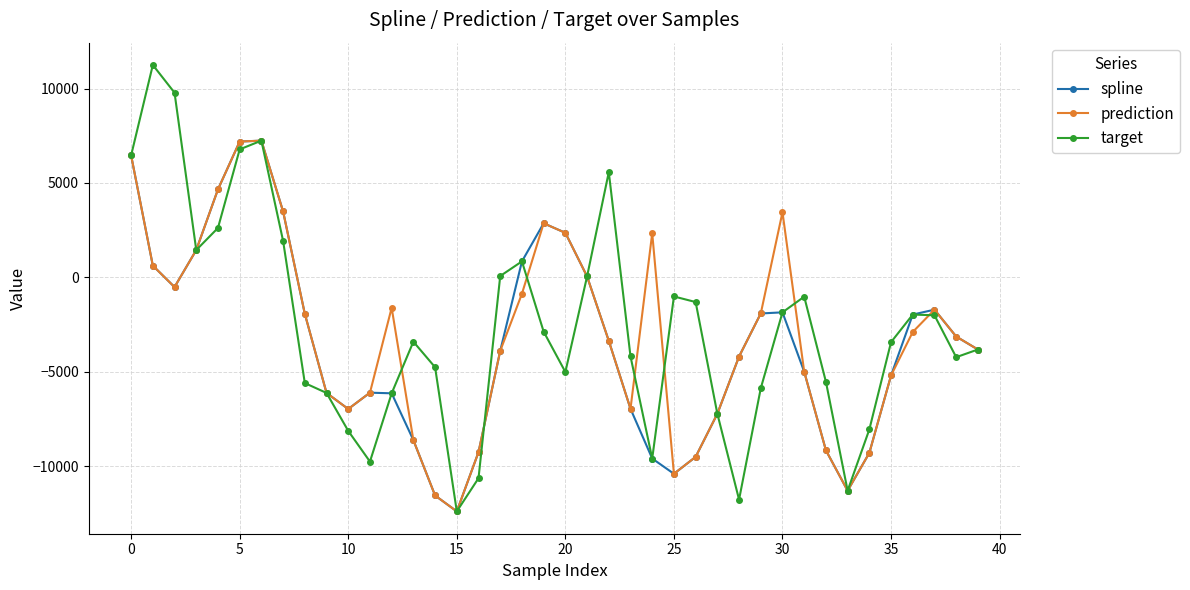

What is the average value of the target series?

-2623.2